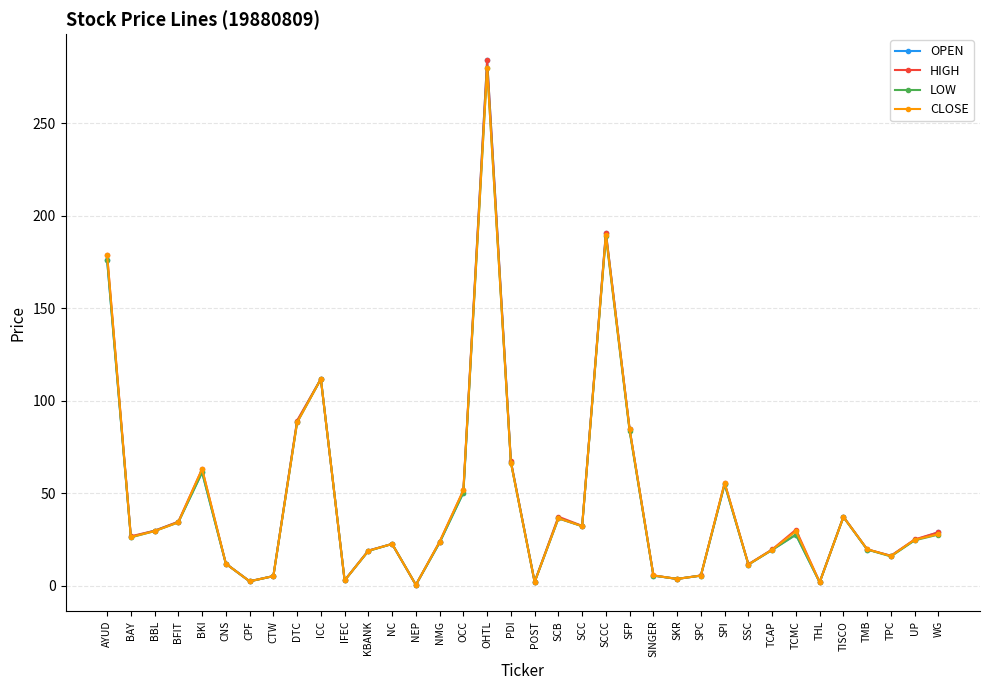

What are all the series names shown in the legend?

OPEN, HIGH, LOW, CLOSE